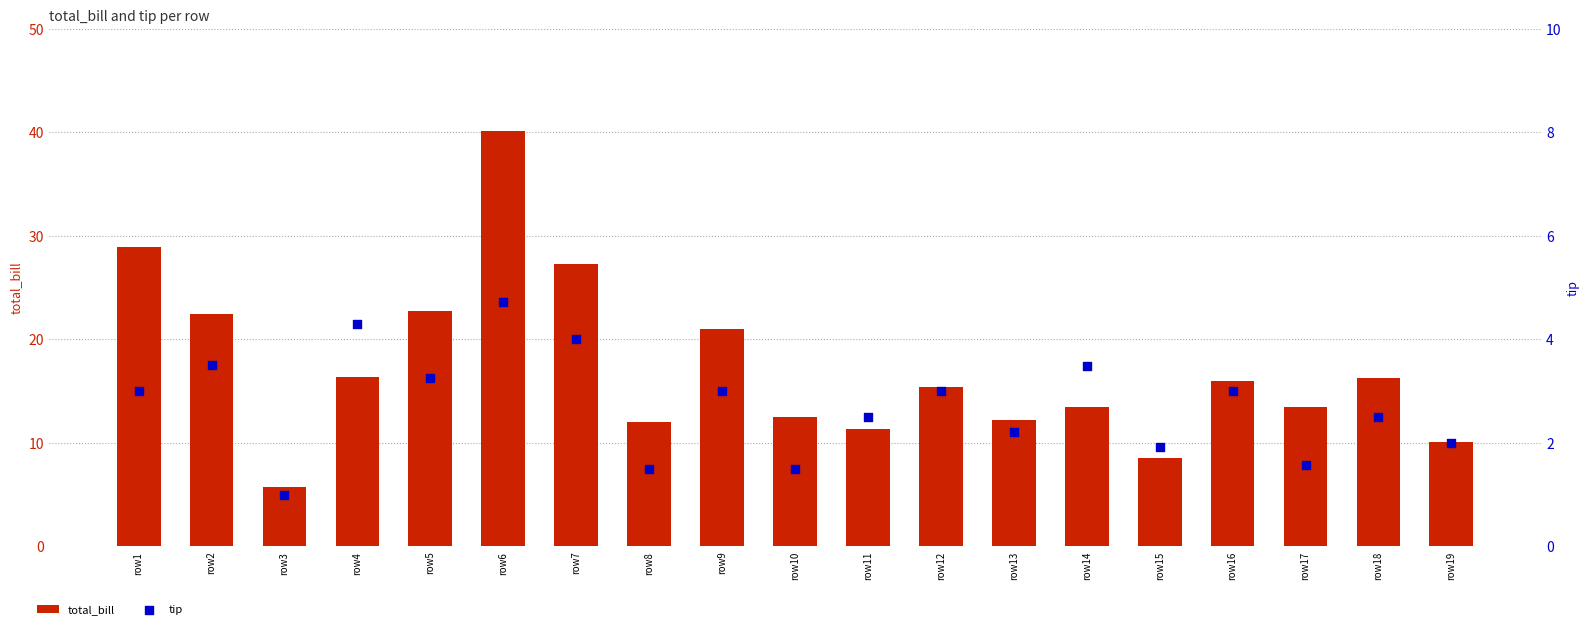

Is the value of total_bill at row14 greater than the value of tip at row6?

Yes